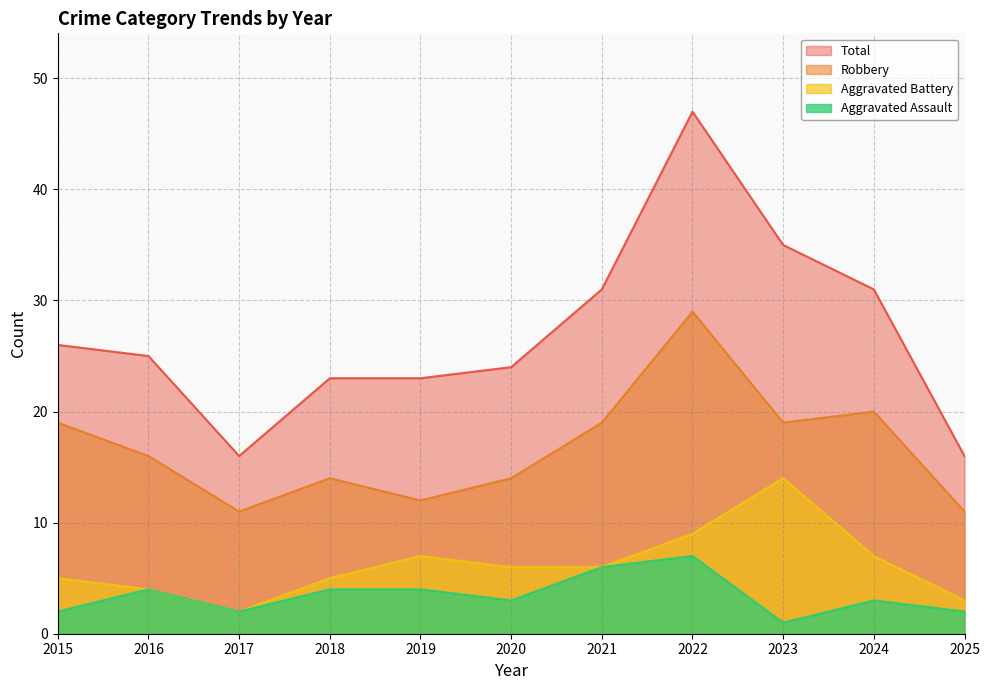

How many series are shown in this chart?

4